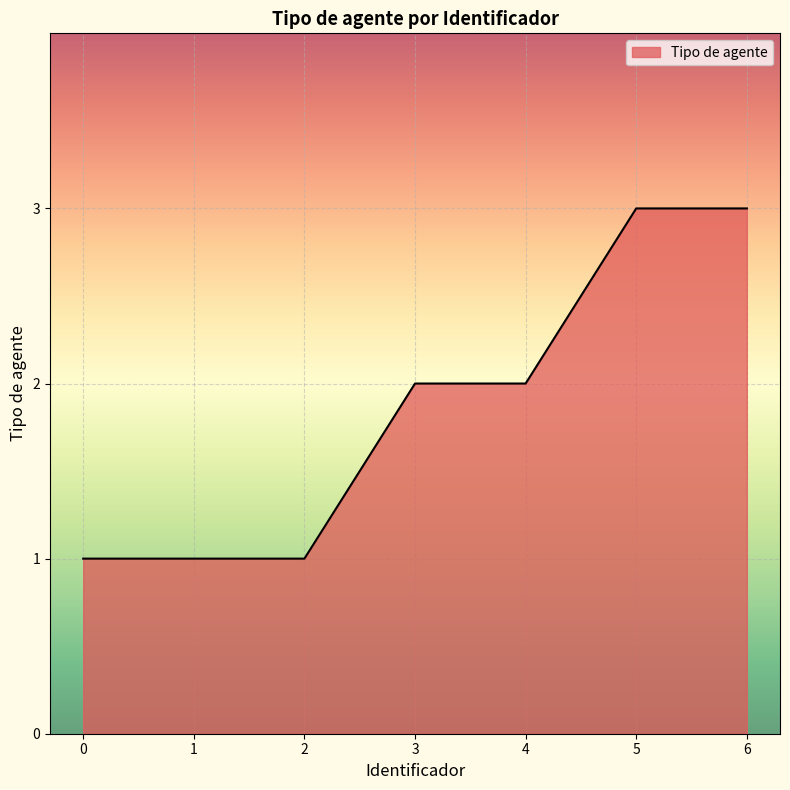

What is the maximum value shown in the chart?

3